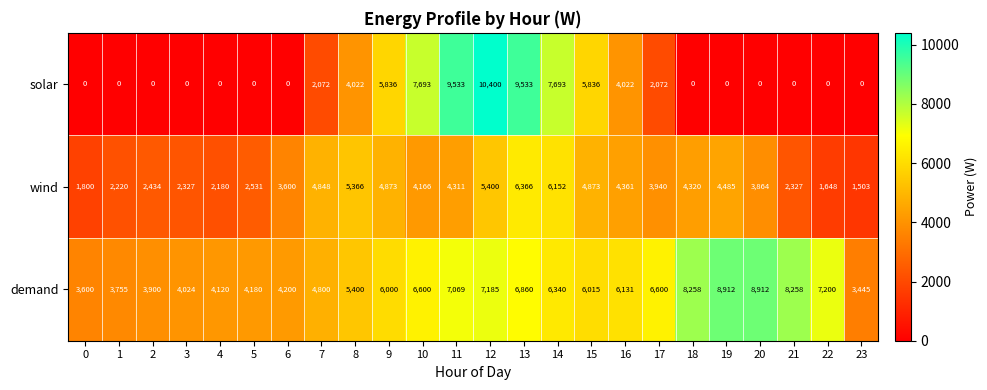

Between 3 and 20, which series saw the biggest shift?

demand